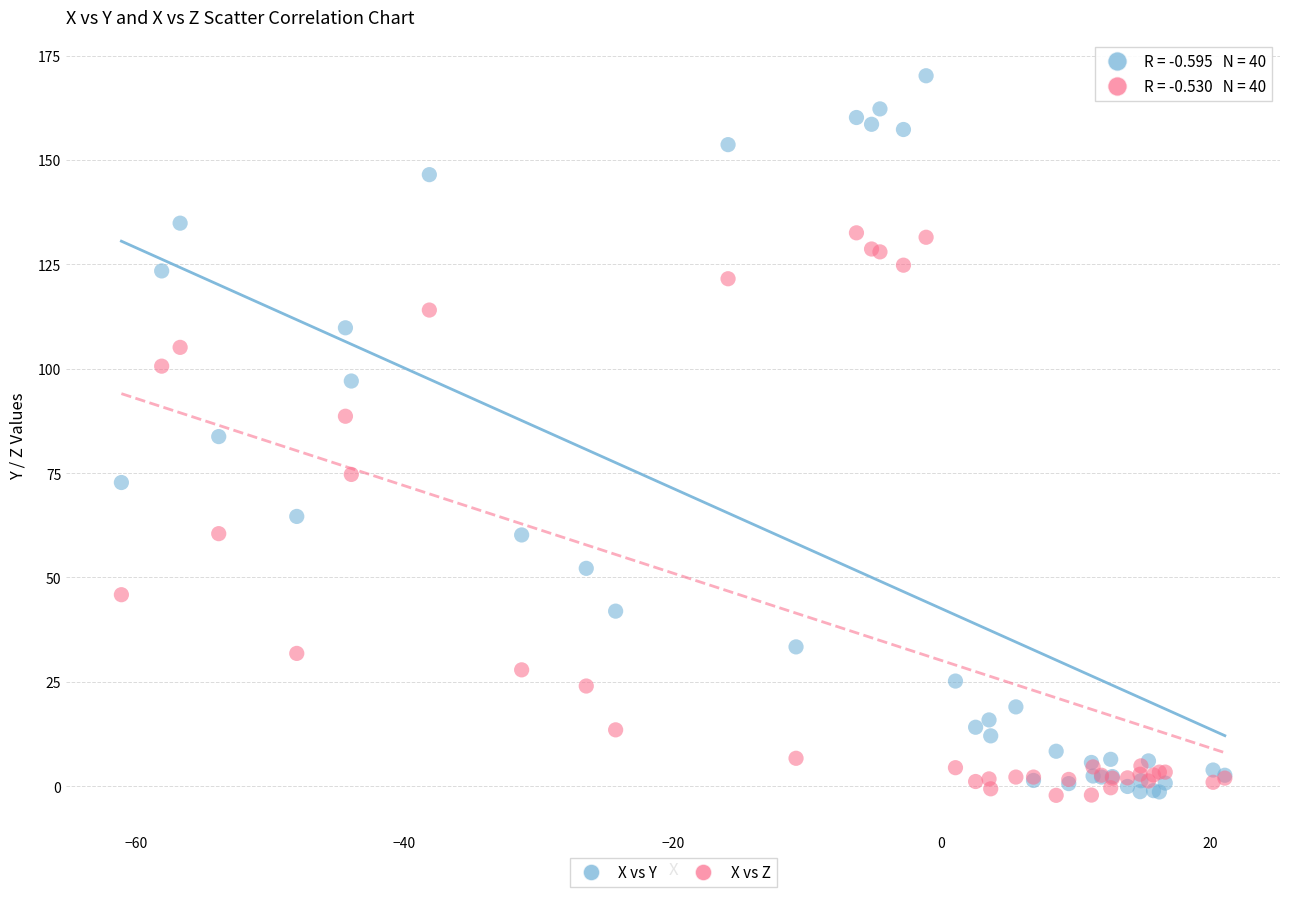

What is the X range (max minus min) for the scatter plot?

82.2